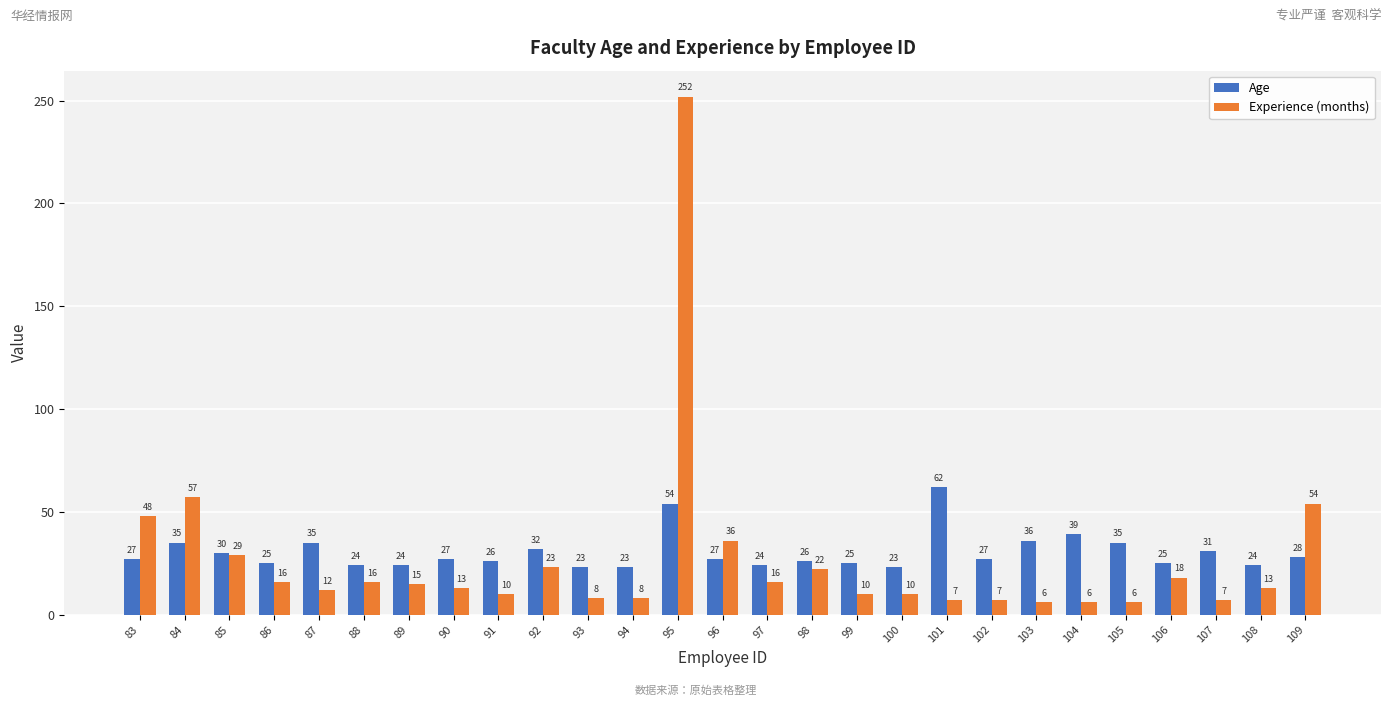

Which series has the widest spread of values?

Experience (months)